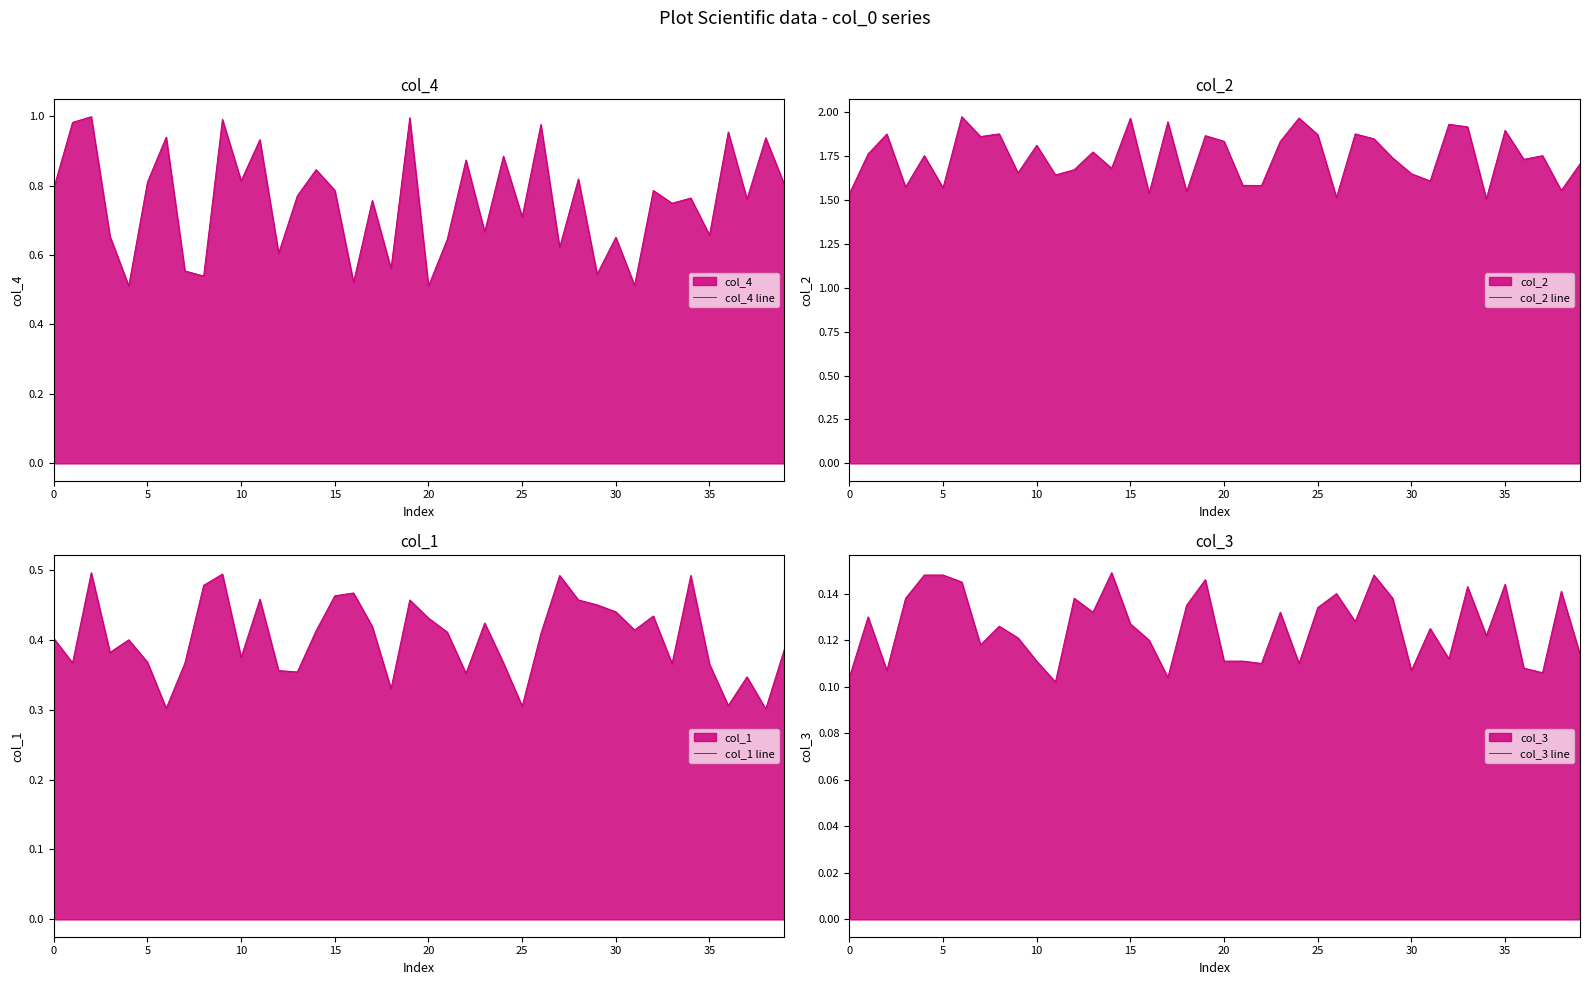

At which label does col_1 line reach its minimum?

38